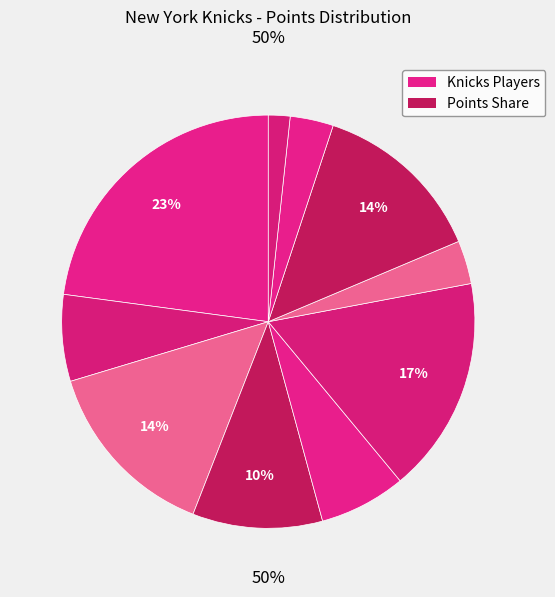

Count the number of slices in the pie.

10